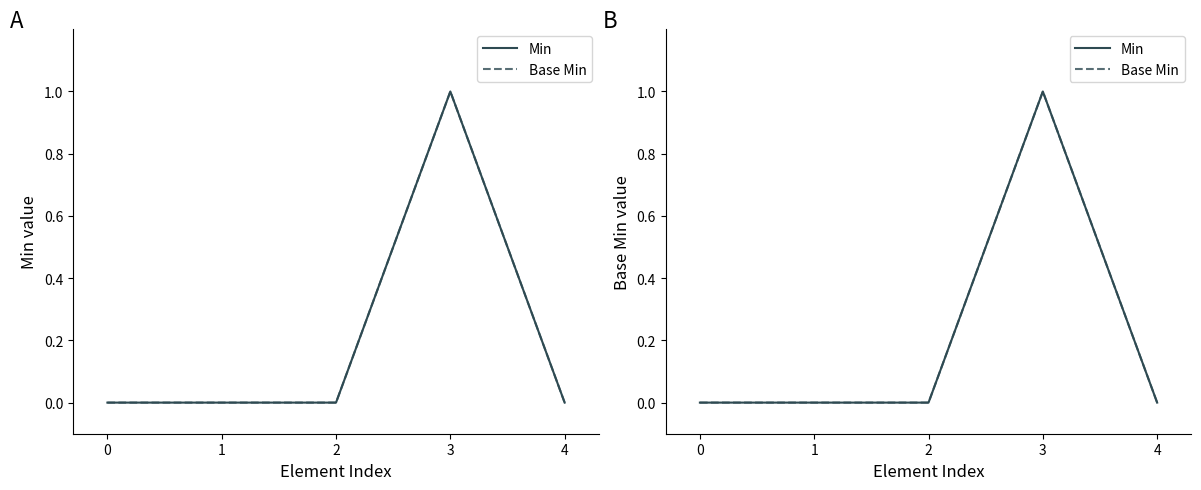

List the labels in order of Base Min value, largest first.

3, 0, 1, 2, 4